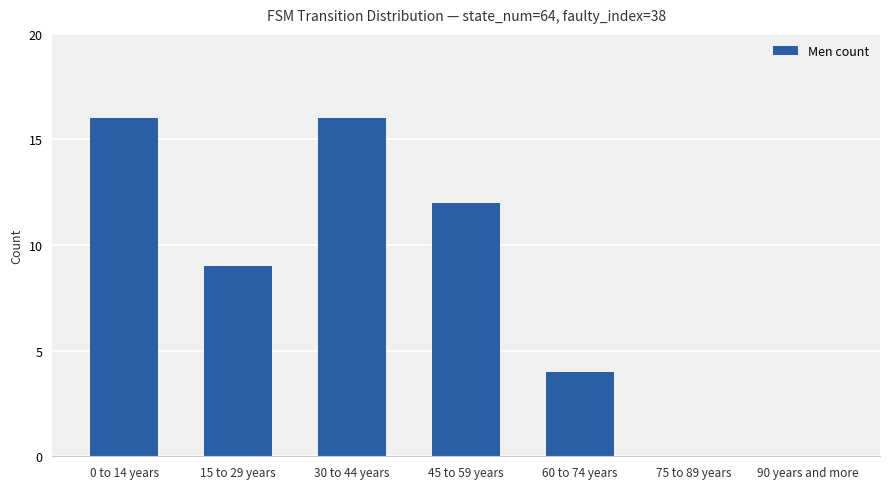

What is the average value?

8